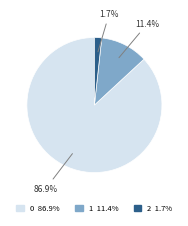

Does 0 represent more than half of the total?

Yes